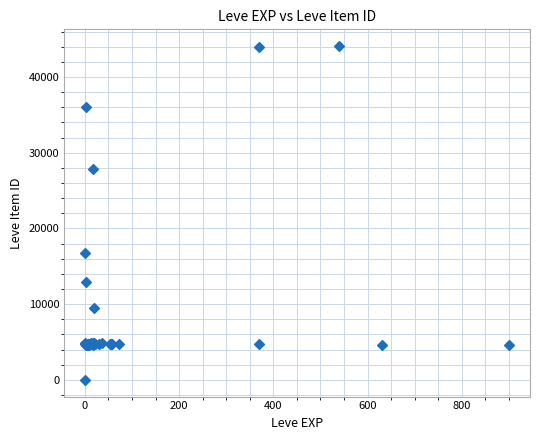

What Y value in the scatter plot is closest to 22050?

16734